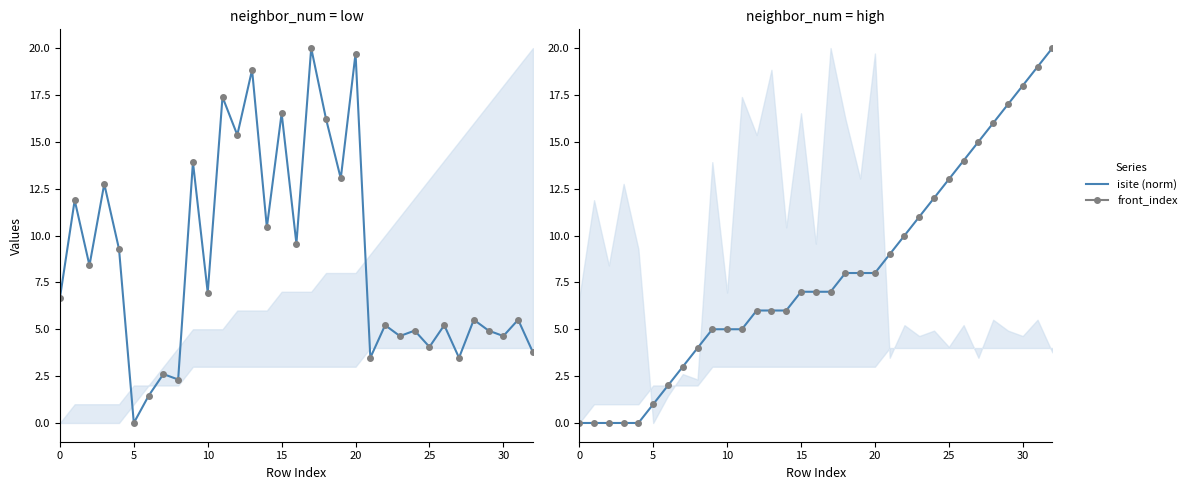

What is the total value across all series at 8?

6.3